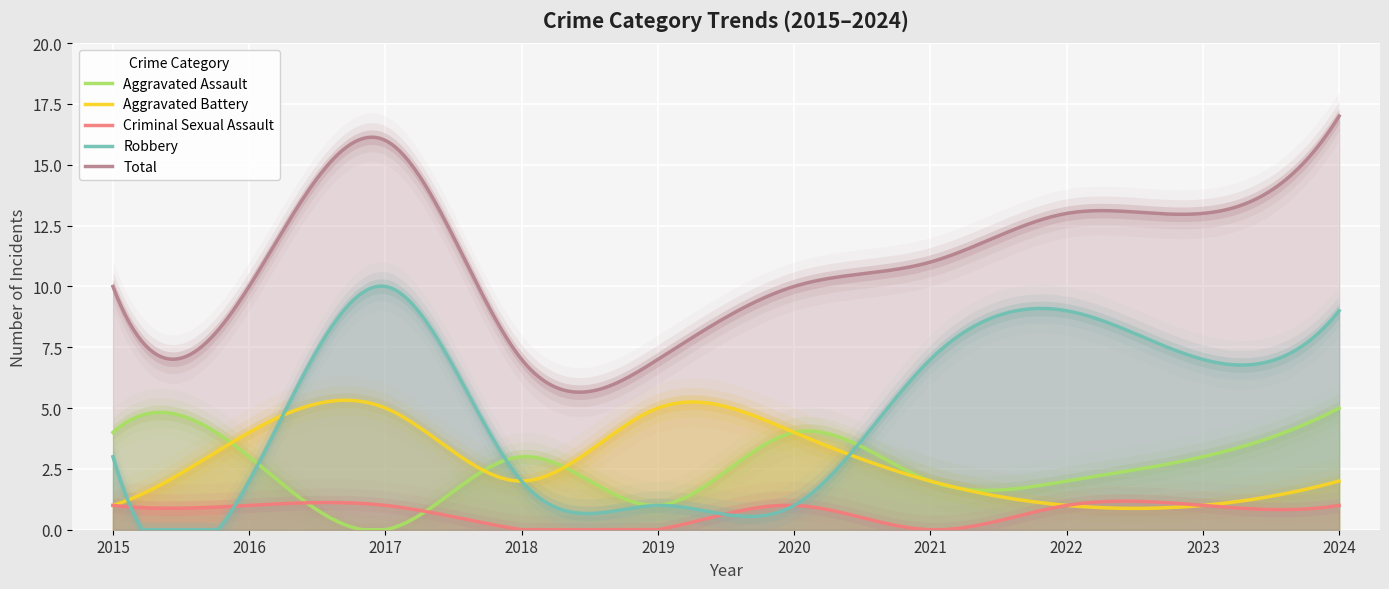

True or false: Aggravated Battery has a value of 5 at 2019.

True